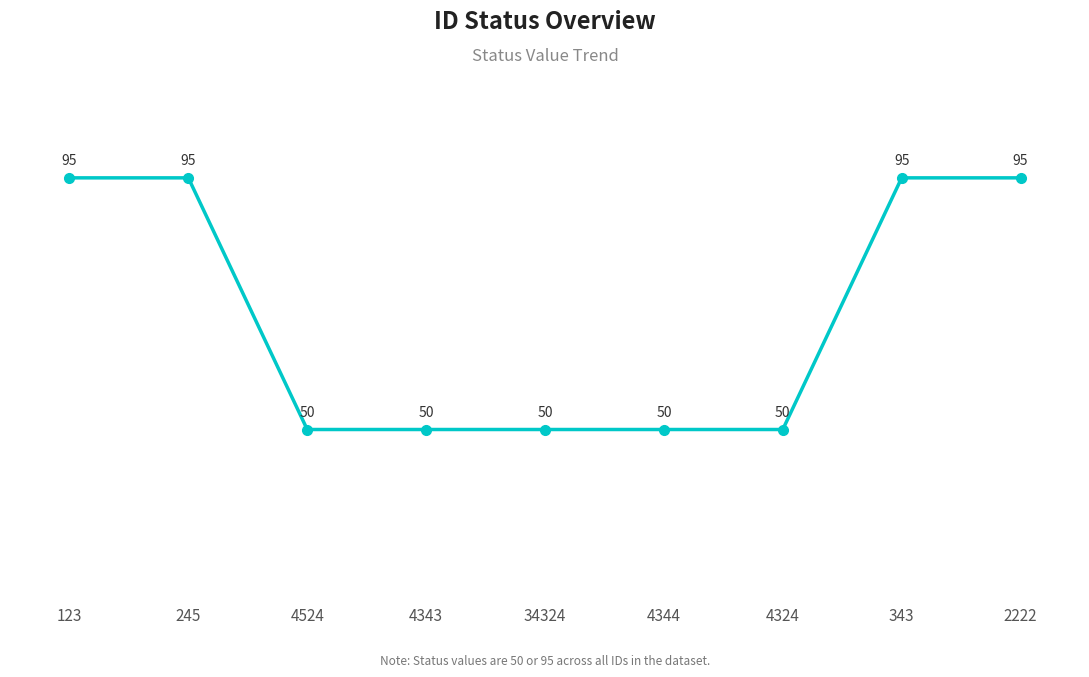

What is the ratio of the value at 2222 to the value at 34324?

1.9